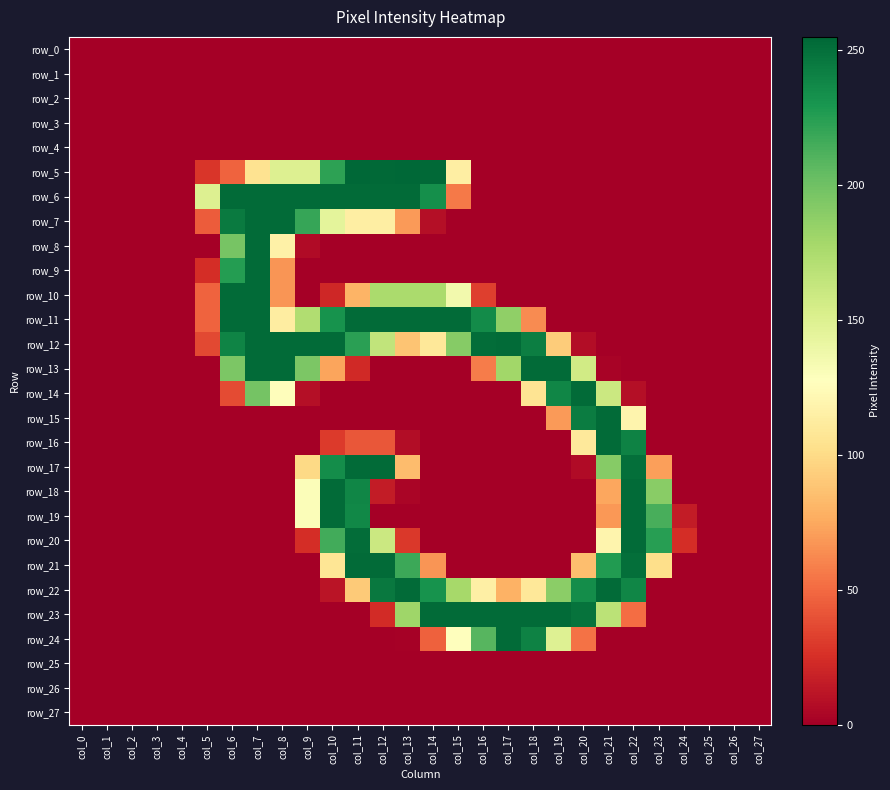

What is the sum of all row_17 values?

1443